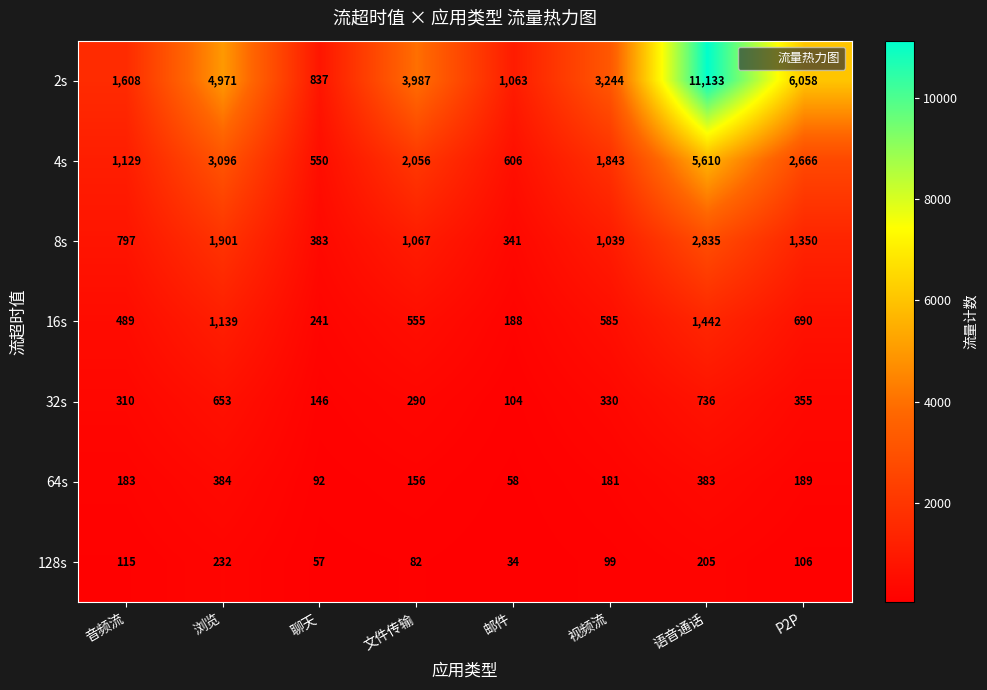

At which category does the chart reach its peak across all series?

语音通话